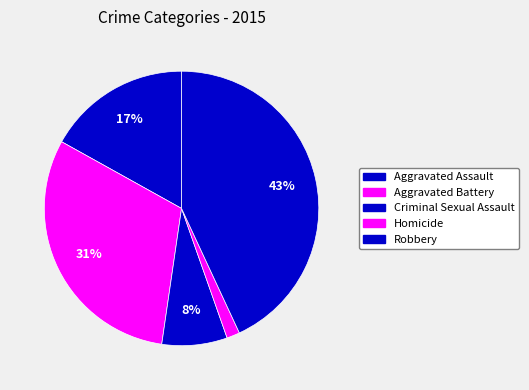

Count the number of slices in the pie.

5